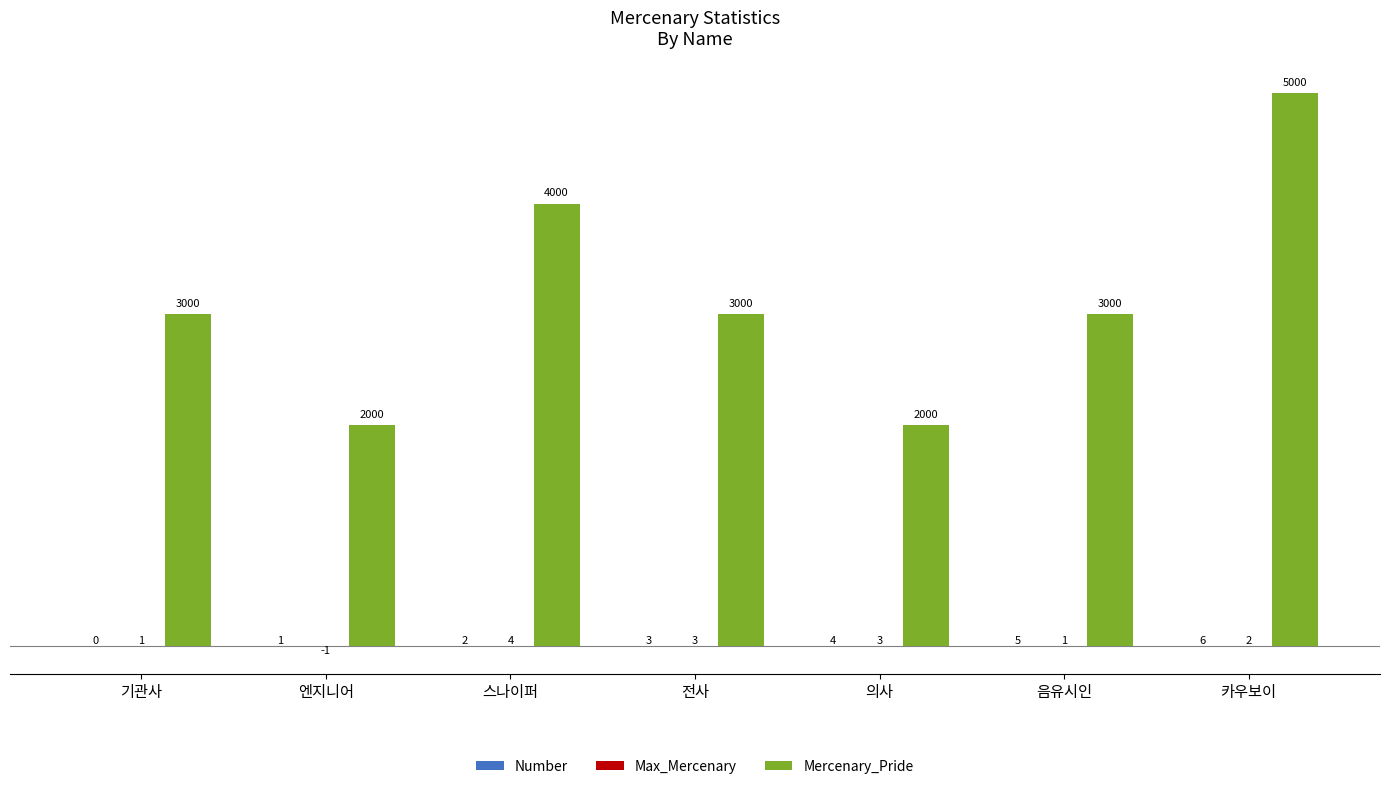

What is the approximate value of Mercenary_Pride at 기관사?

3000